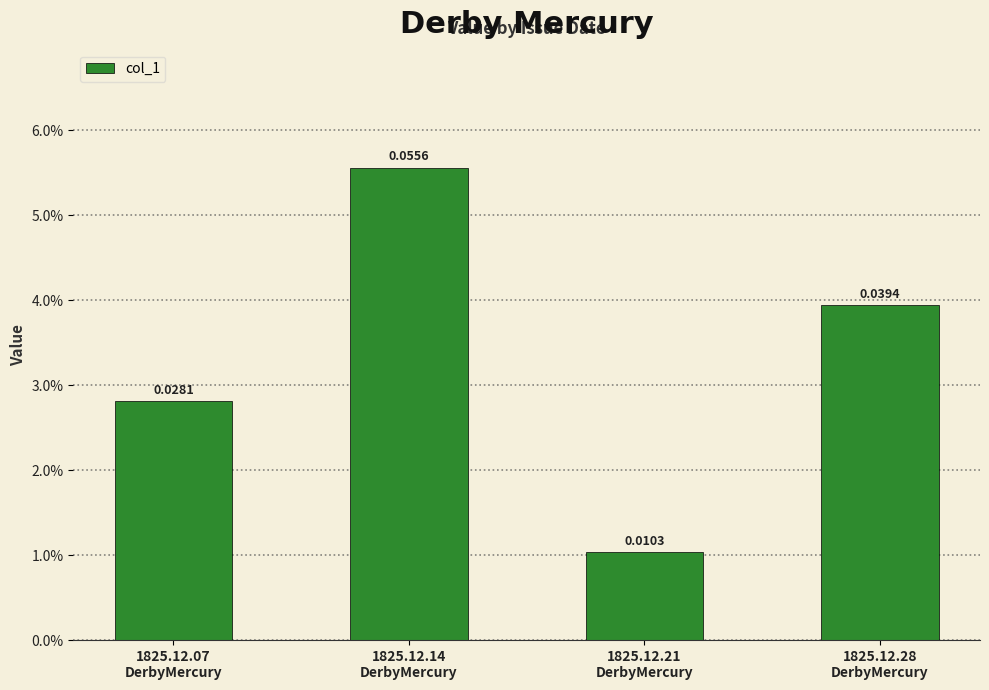

Are the bars grouped side by side (vs. stacked)?

No